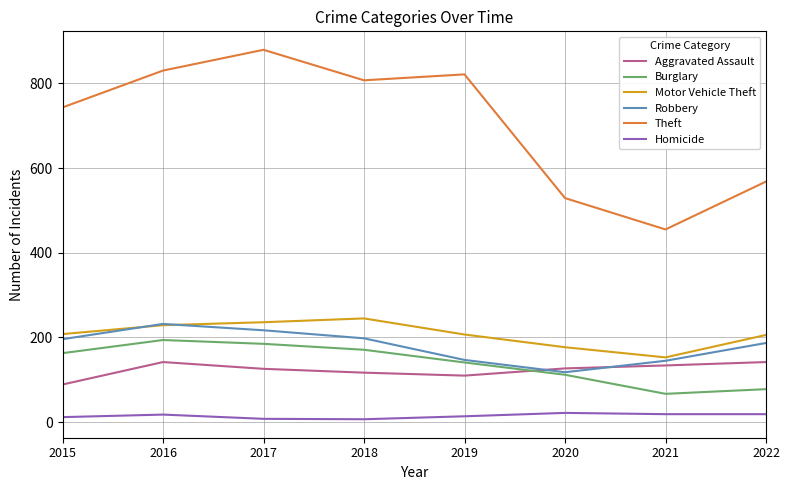

At which category does Theft reach its first local peak?

2017